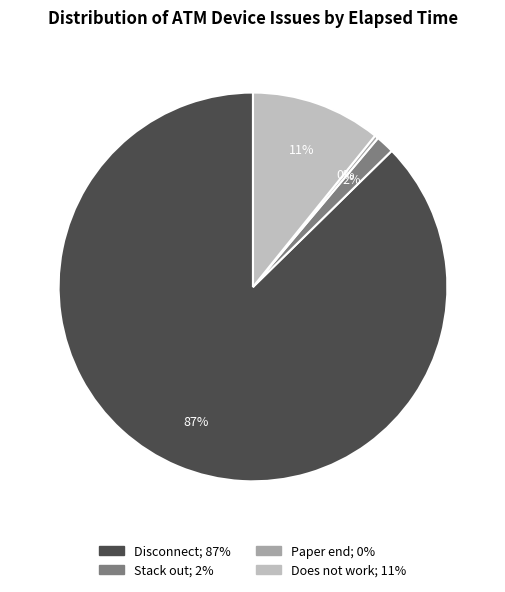

Is there a majority slice in this chart?

Yes